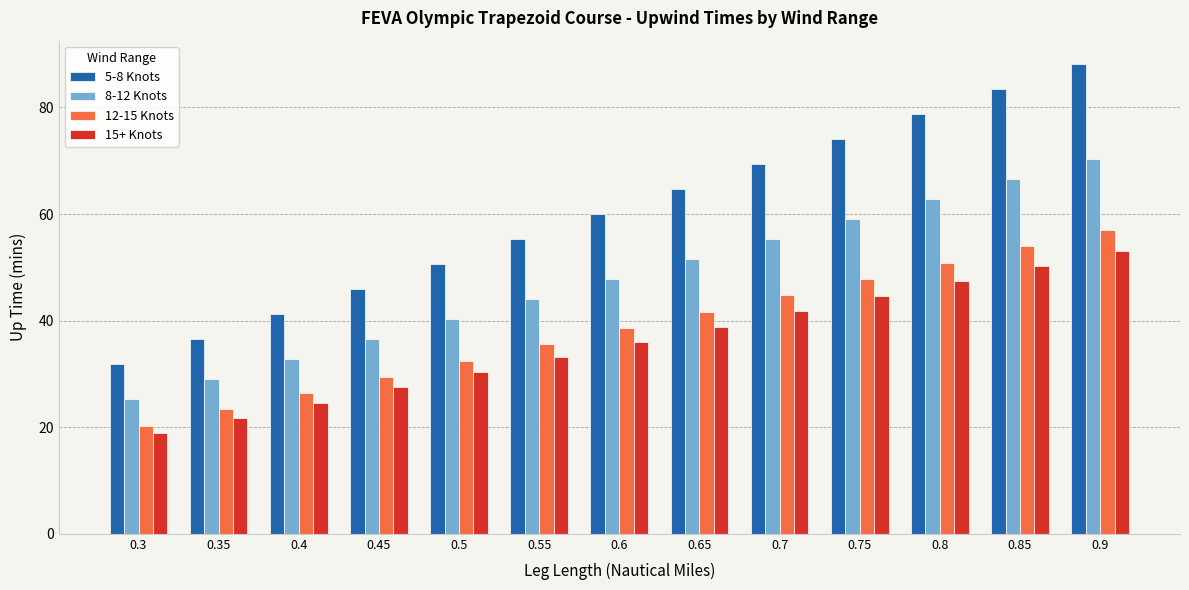

Does the chart contain stacked bars?

No